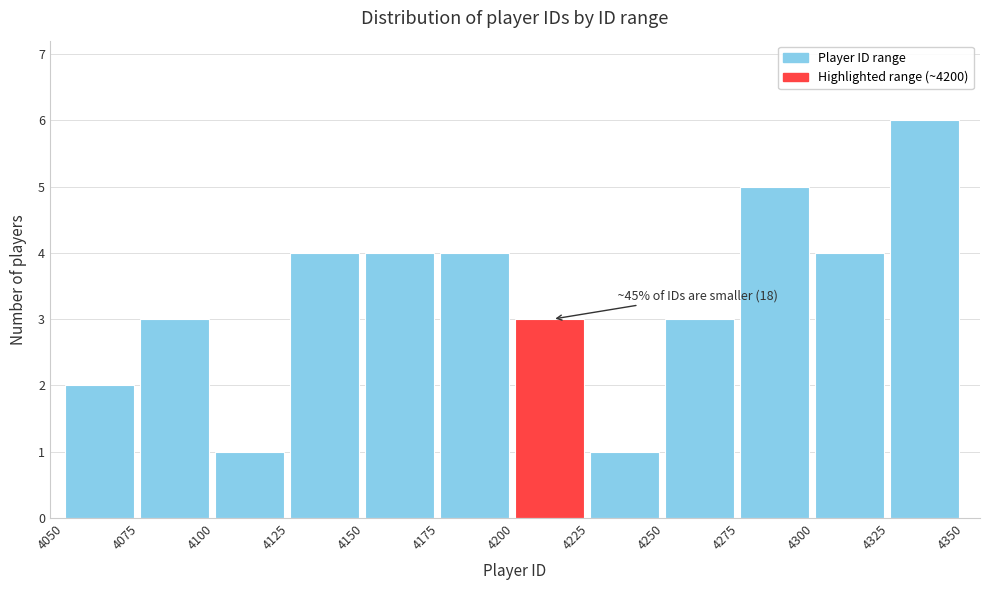

Over which range of the x-axis is the bar tallest?

4325 to 4350